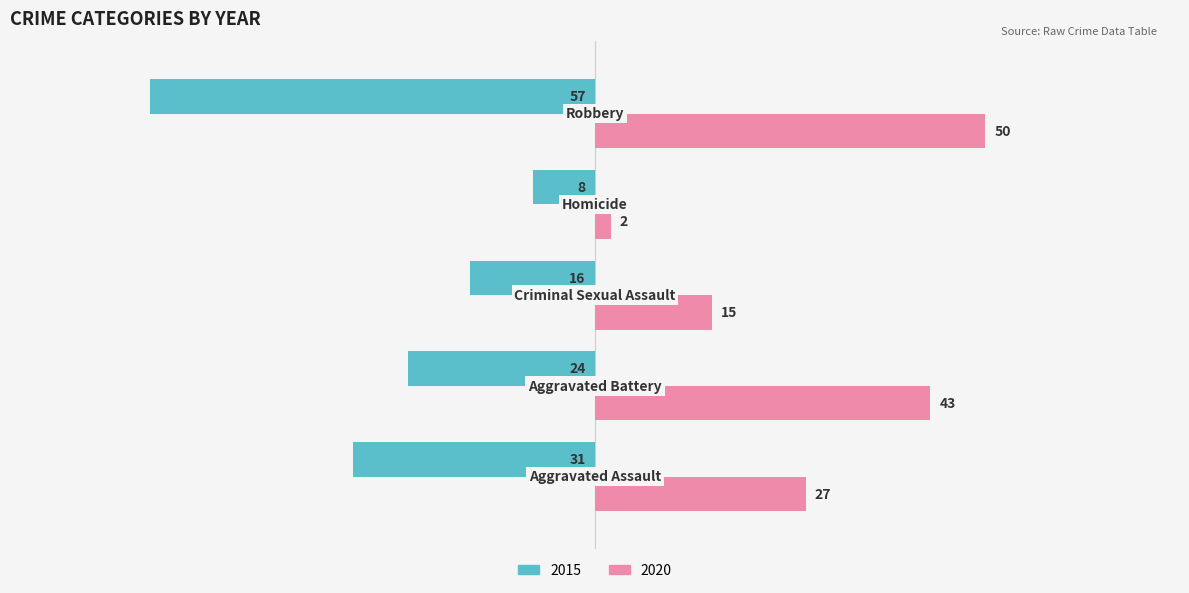

Which series has the largest range (max minus min)?

2015